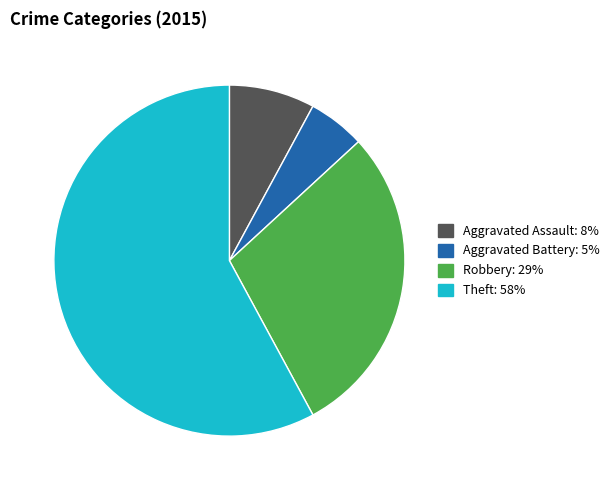

Is there a majority slice in this chart?

Yes